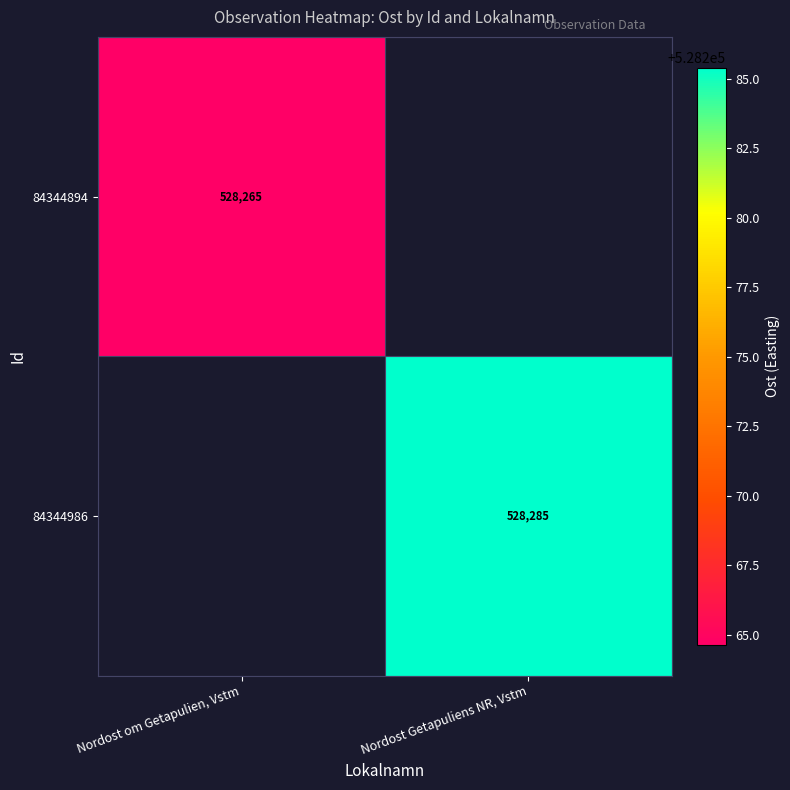

True or false: 84344986 has a value of 528285 at Nordost Getapuliens NR, Vstm.

True